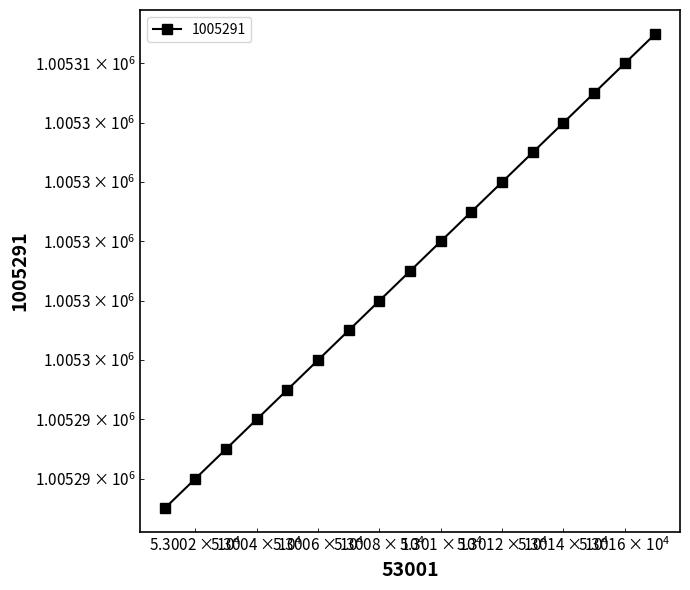

At which category does the chart reach its minimum across all series?

53001